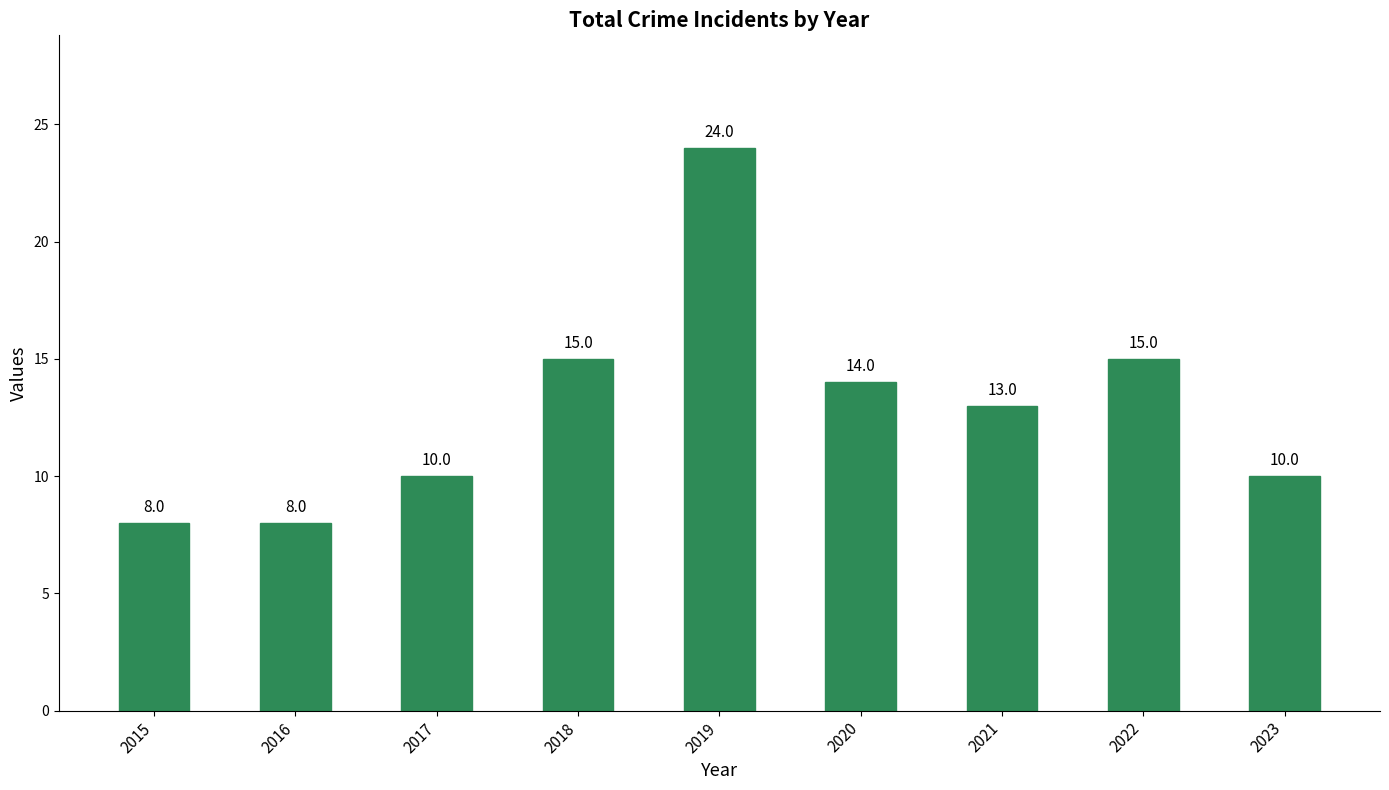

What is the value of the 5th bar from the left?

24